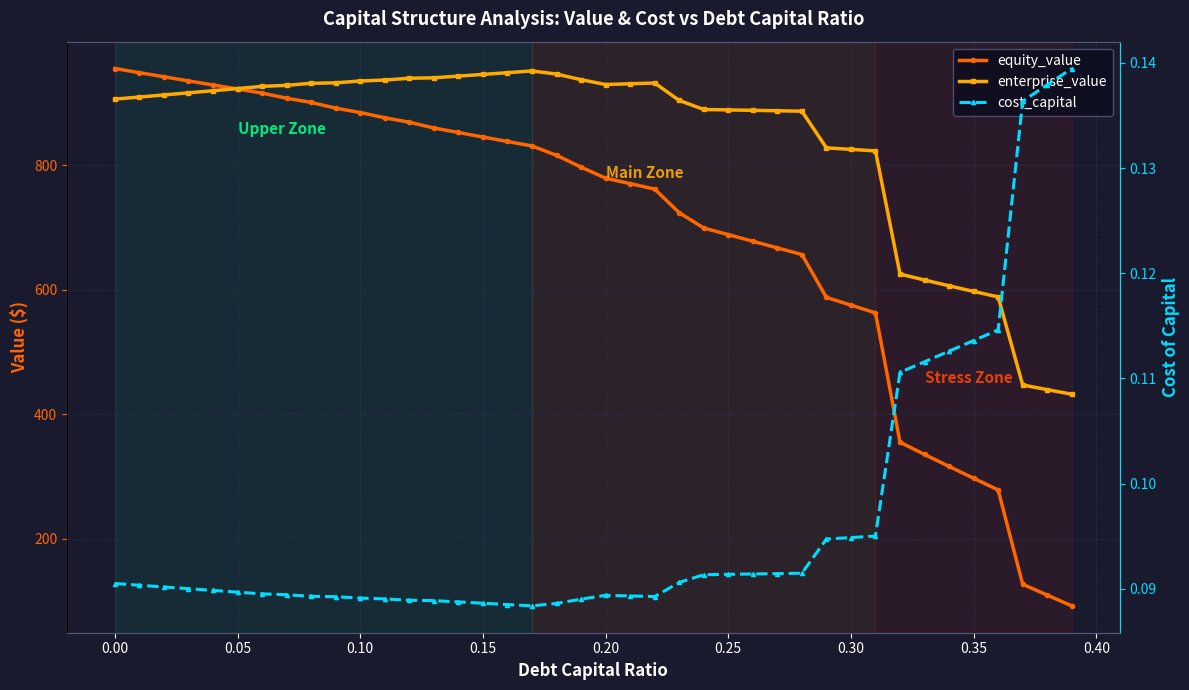

How many categories are shown in the chart?

40